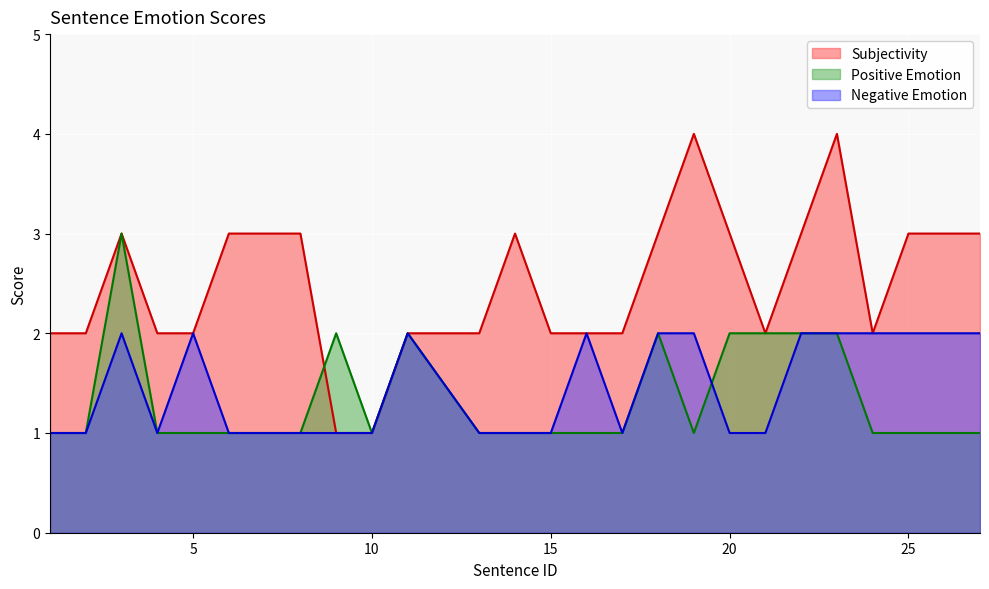

How many times do Positive Emotion and Subjectivity cross each other?

1